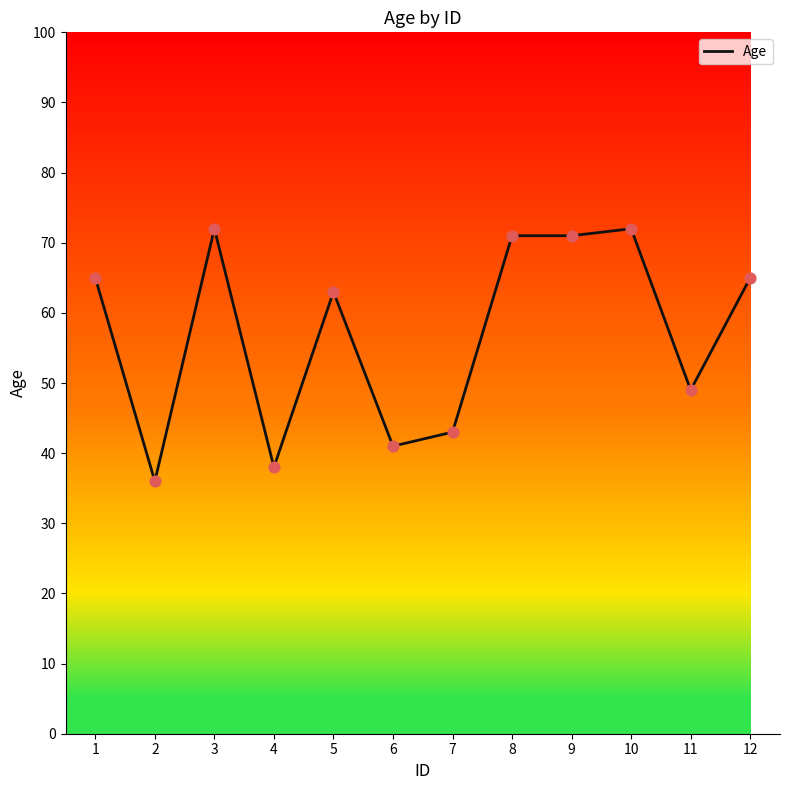

Approximately how many times larger is the value at 12 compared to 10?

0.9